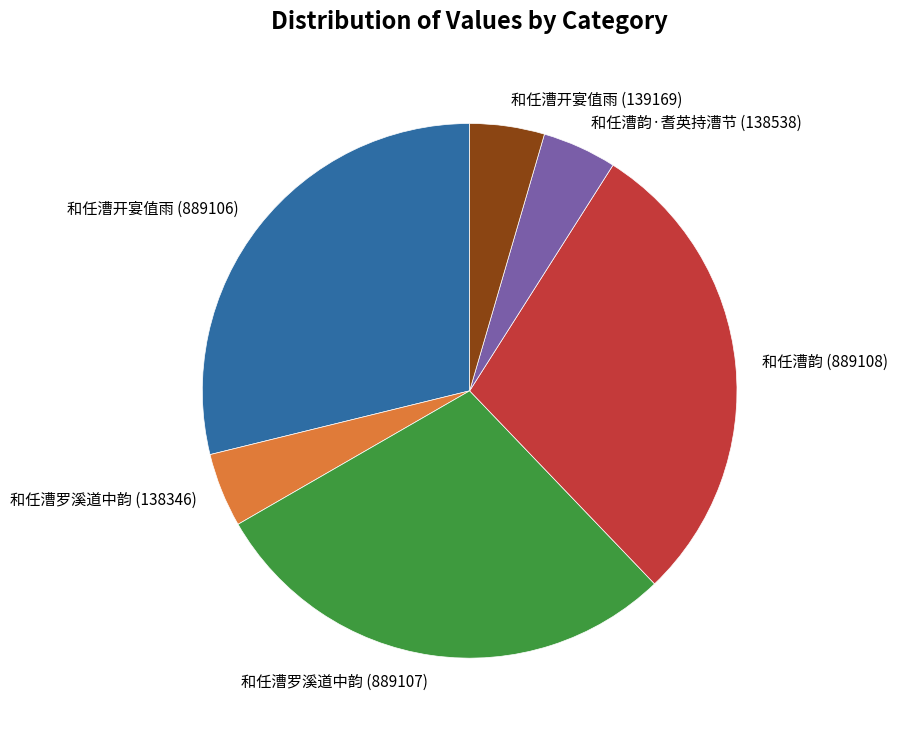

What is the ratio of the value at 和任漕开宴值雨 (889106) to the value at 和任漕韵·耆英持漕节 (138538)?

6.4